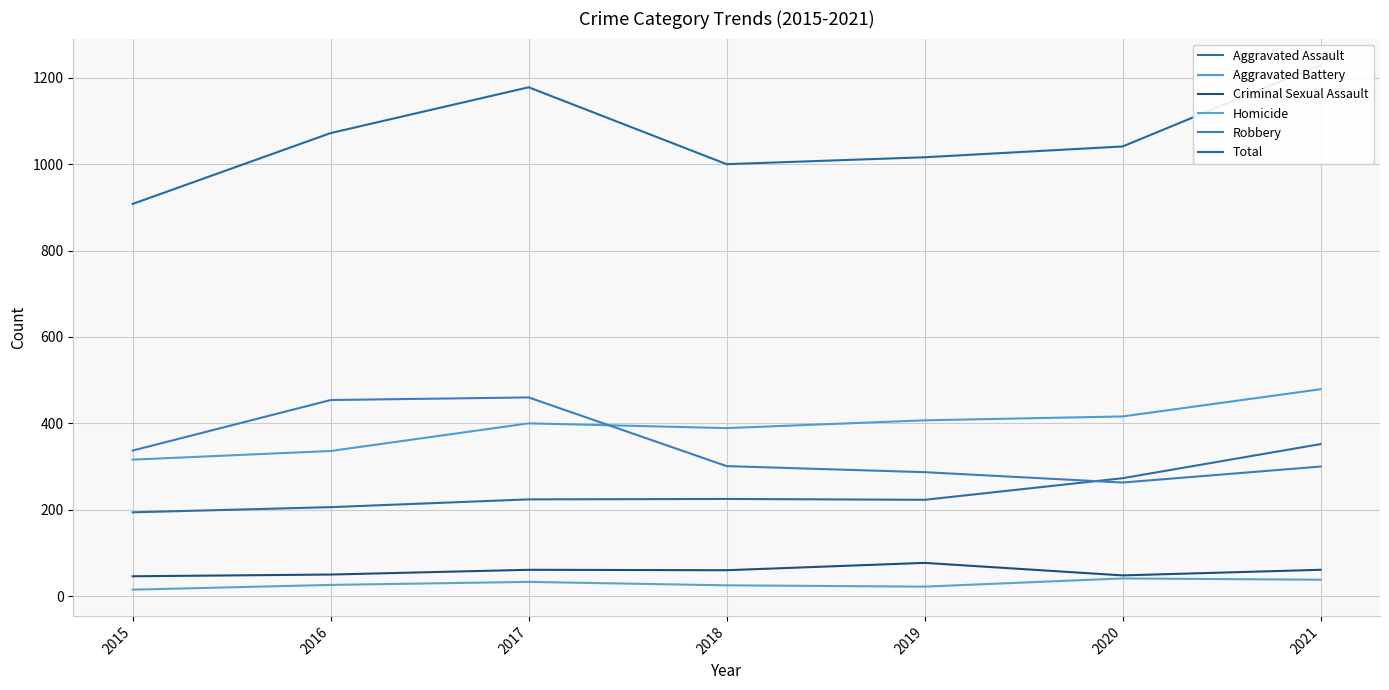

True or false: Aggravated Assault and Criminal Sexual Assault cross at least once.

False